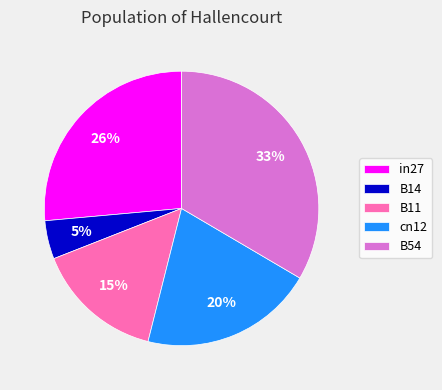

Which category has the biggest portion of the pie?

B54